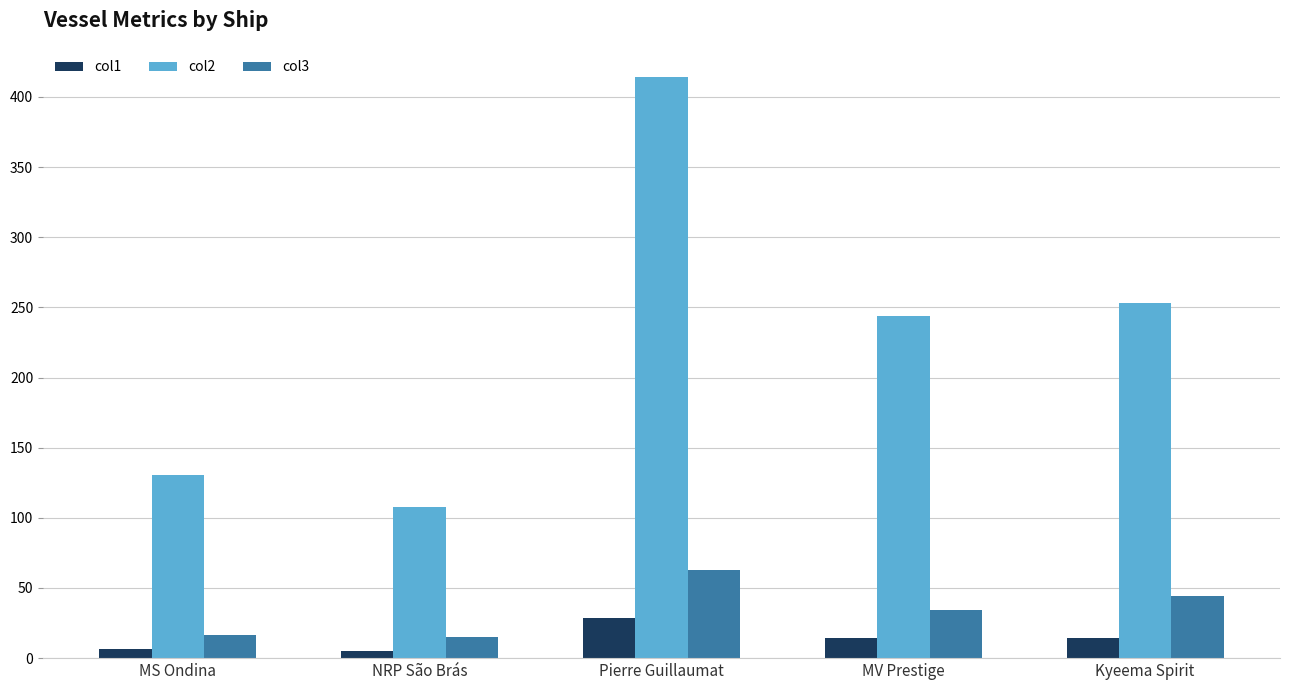

What value does the col1 series have at MS Ondina?

6.4